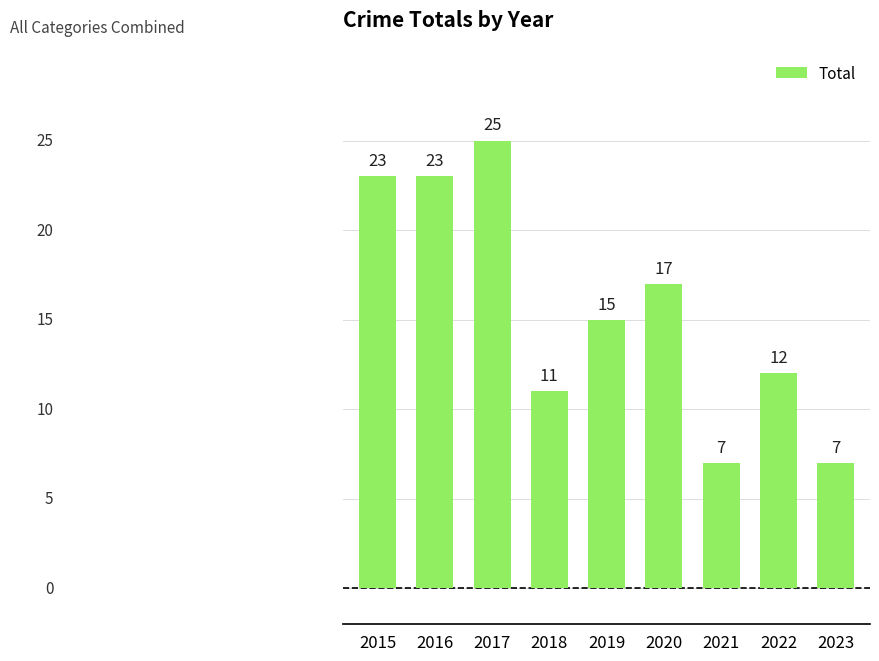

What is the value of the 6th bar from the left?

17